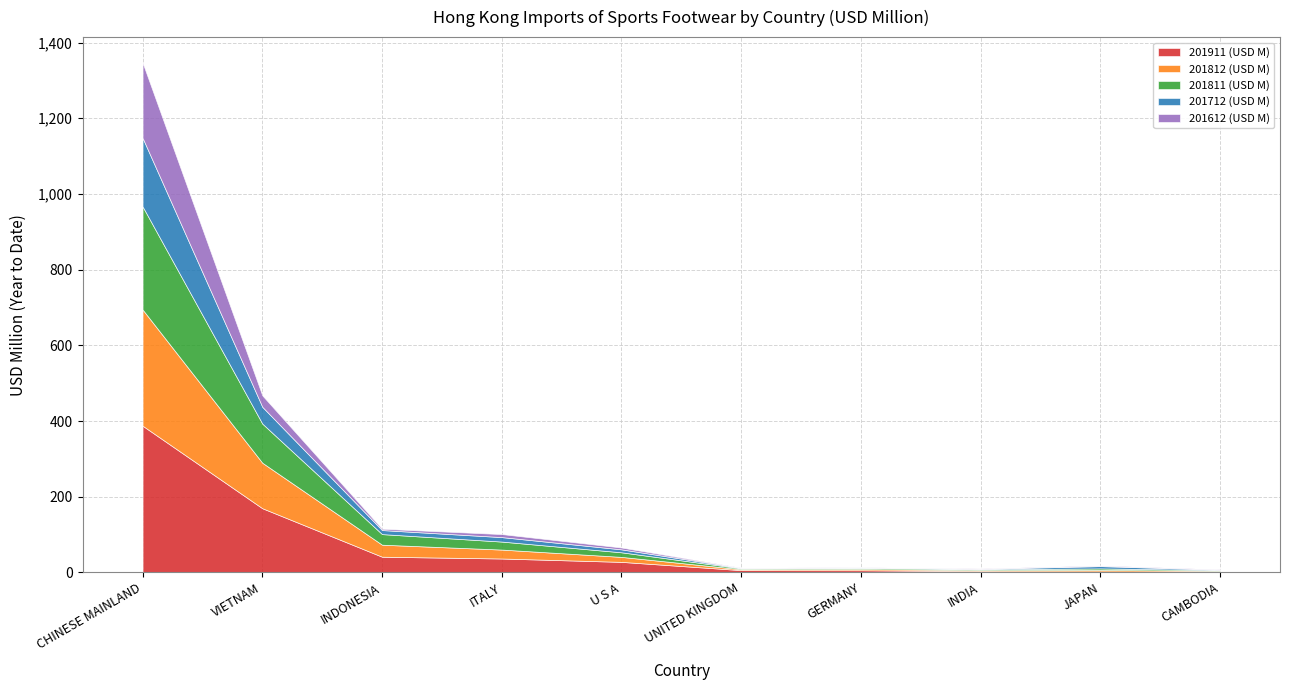

Where is the first local maximum for 201612 (USD M)?

ITALY